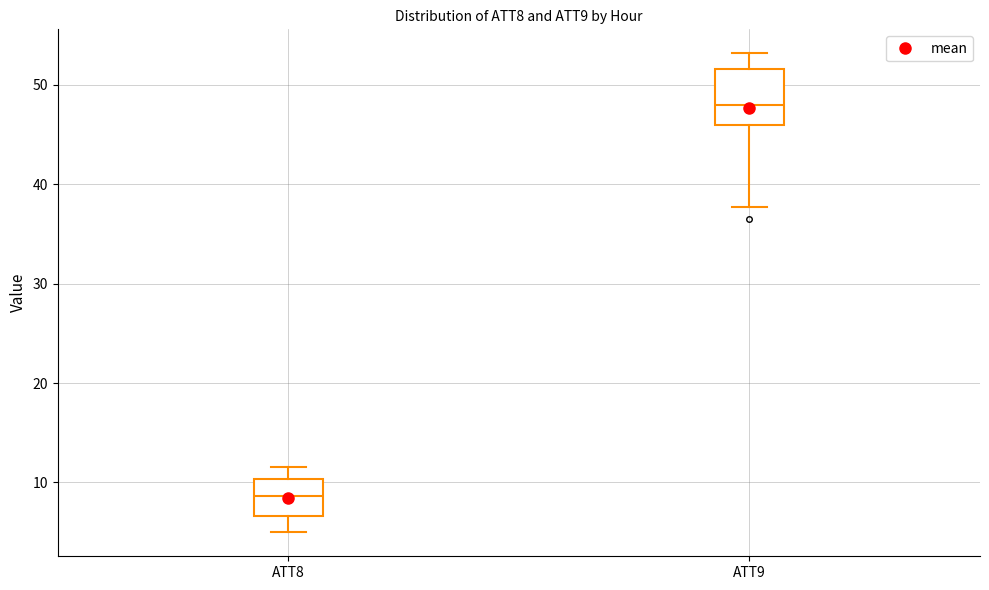

Reading left to right, read every box against the y-axis: the position of its median line, the range the box covers, and the ends of its whiskers. The values are not printed on the chart, so give them approximately, as read against the axis.

ATT8: median 9, box 7 to 10, whiskers 5 to 12
ATT9: median 48, box 46 to 52, whiskers 38 to 53